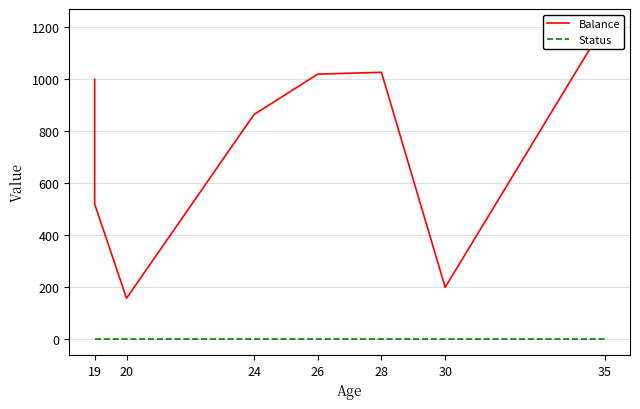

List the series in order of their overall mean, lowest first.

Status, Balance